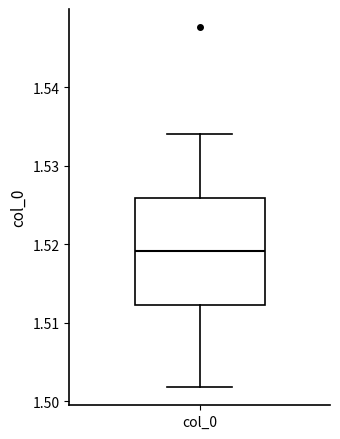

Read this box plot against the y-axis: the position of the median line, the range covered by the box, and the ends of both whiskers. The values are not printed on the chart, so give them approximately, as read against the axis.

median 1.519, box 1.512 to 1.526, whiskers 1.502 to 1.534